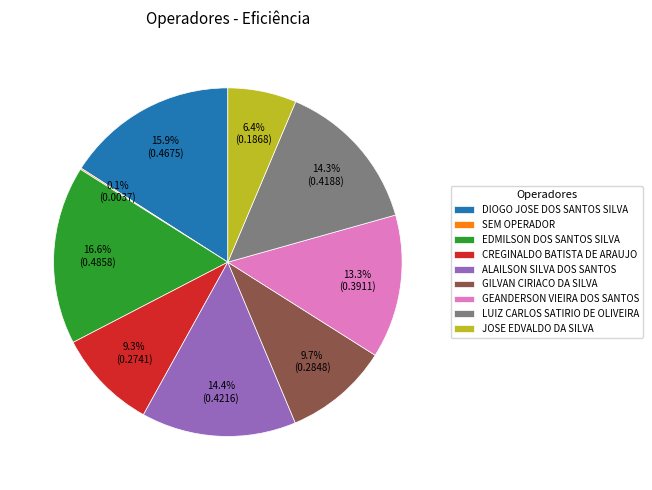

Which category has the biggest portion of the pie?

EDMILSON DOS SANTOS SILVA